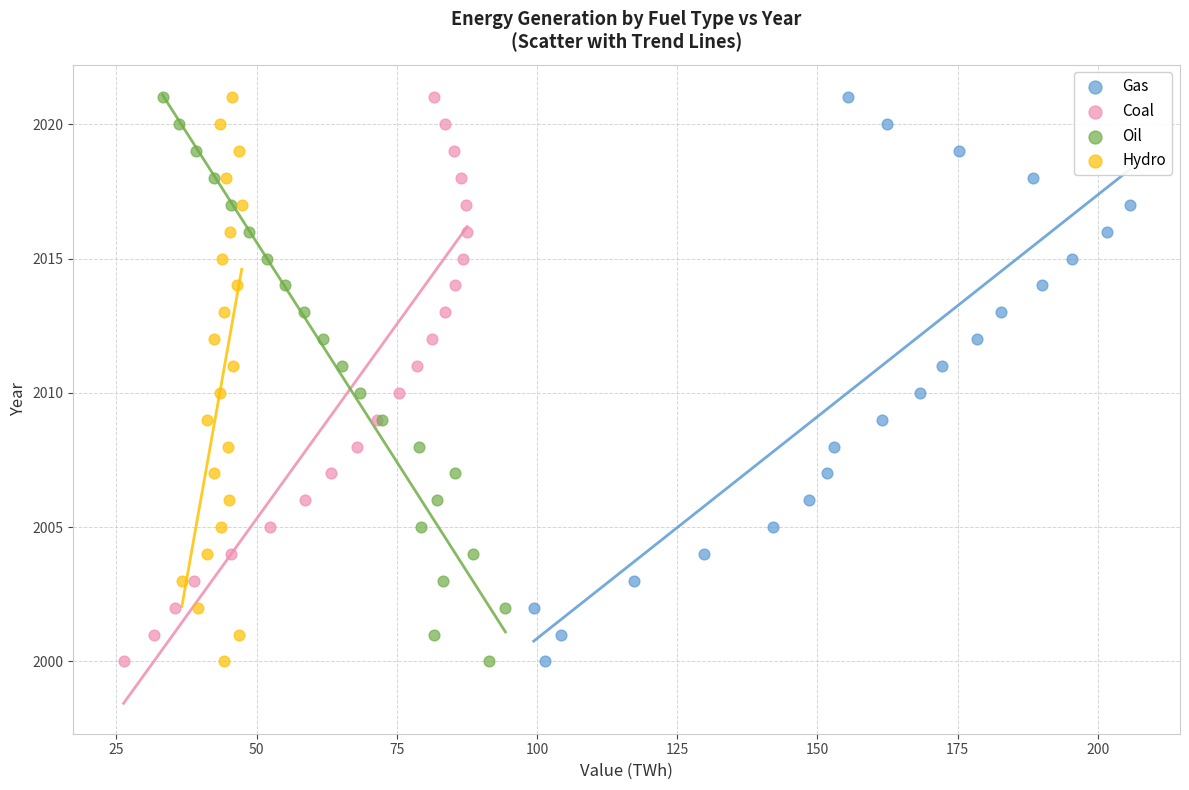

What are all the series names shown in the legend?

Gas, Coal, Oil, Hydro